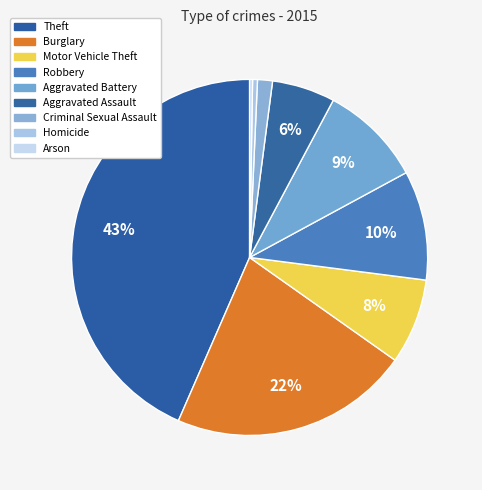

How much of the chart is everything except Robbery?

90.1%